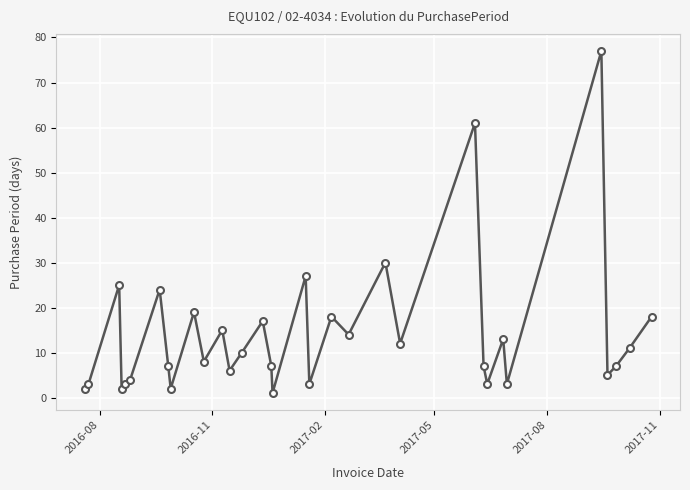

What is the maximum value shown in the chart?

77